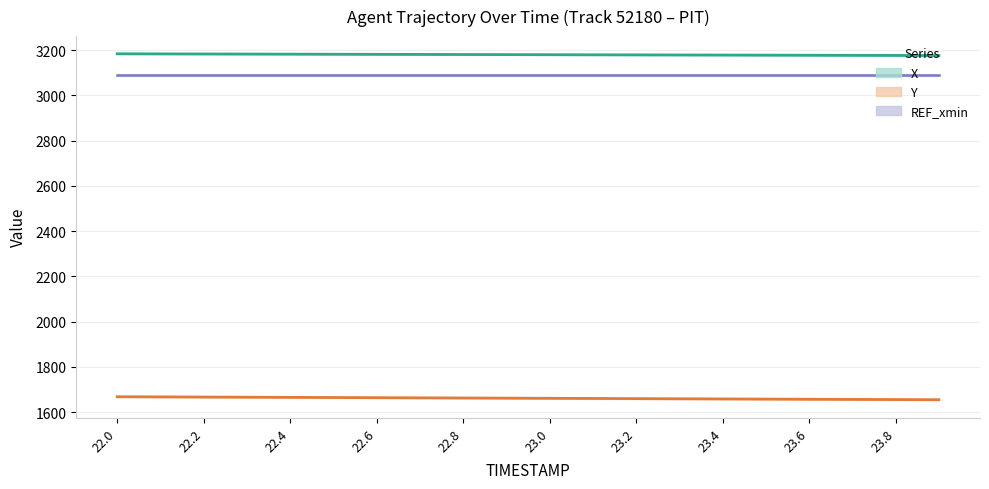

Does the chart display data point markers on the line(s)?

No